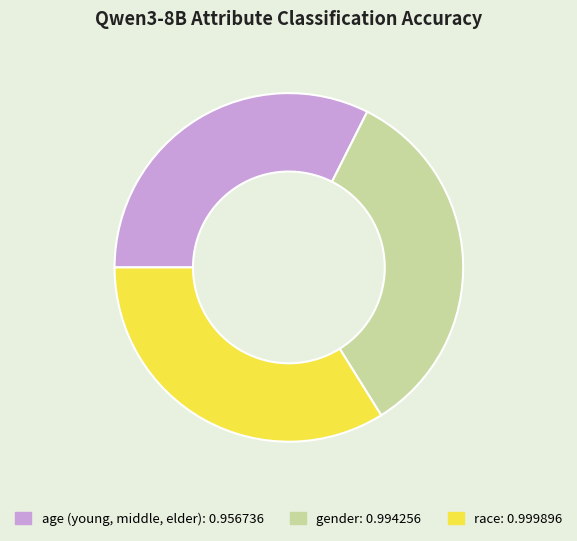

Count the number of slices in the pie.

3